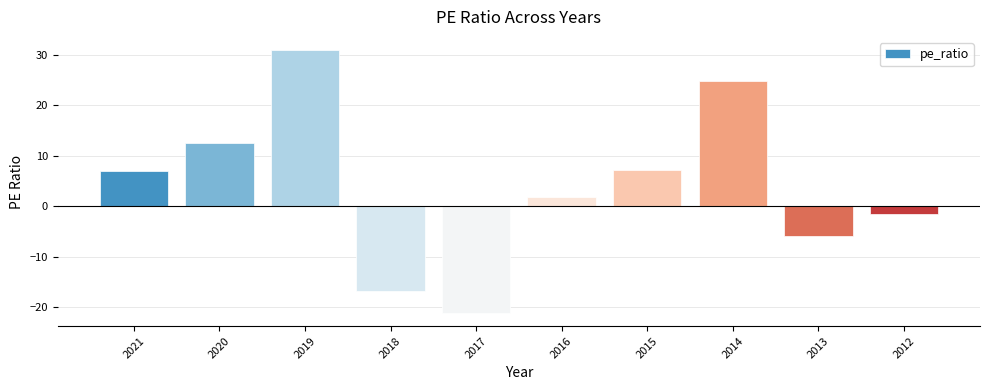

What is the average value?

3.9